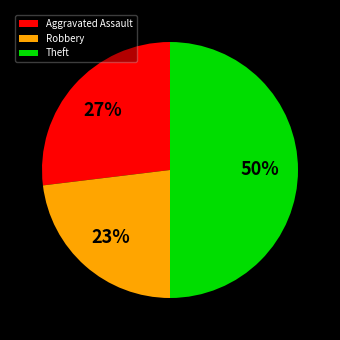

Rank the categories by value from highest to lowest.

Theft, Aggravated Assault, Robbery